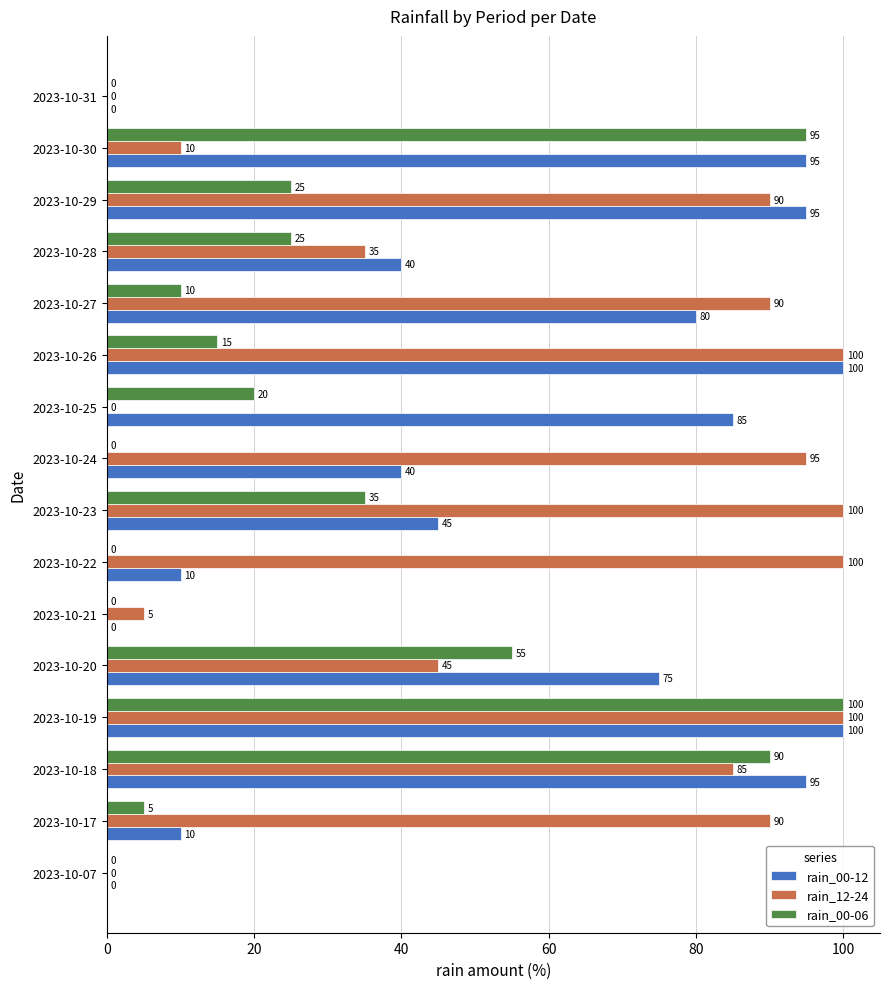

How many distinct data groups are displayed?

3